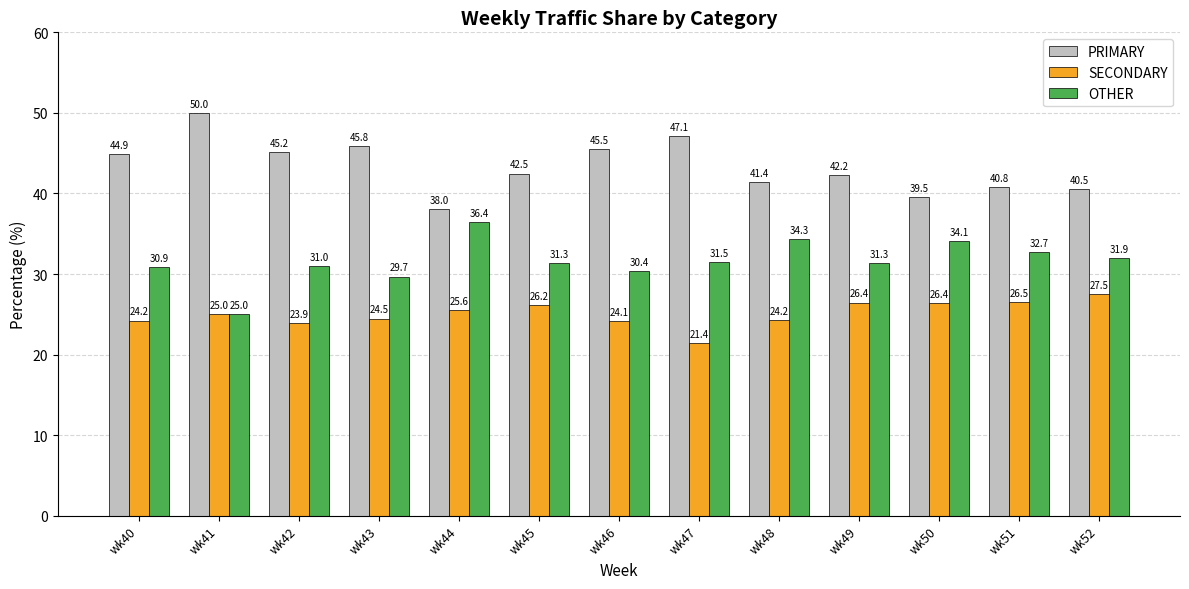

Reading right to left, transcribe all the data shown in this chart.

PRIMARY: wk52=40.5	wk51=40.8	wk50=39.5	wk49=42.2	wk48=41.4	wk47=47.1	wk46=45.5	wk45=42.5	wk44=38.0	wk43=45.8	wk42=45.2	wk41=50.0	wk40=44.9
SECONDARY: wk52=27.5	wk51=26.5	wk50=26.4	wk49=26.4	wk48=24.2	wk47=21.4	wk46=24.1	wk45=26.2	wk44=25.6	wk43=24.5	wk42=23.9	wk41=25.0	wk40=24.2
OTHER: wk52=31.9	wk51=32.7	wk50=34.1	wk49=31.3	wk48=34.3	wk47=31.5	wk46=30.4	wk45=31.3	wk44=36.4	wk43=29.7	wk42=31.0	wk41=25.0	wk40=30.9